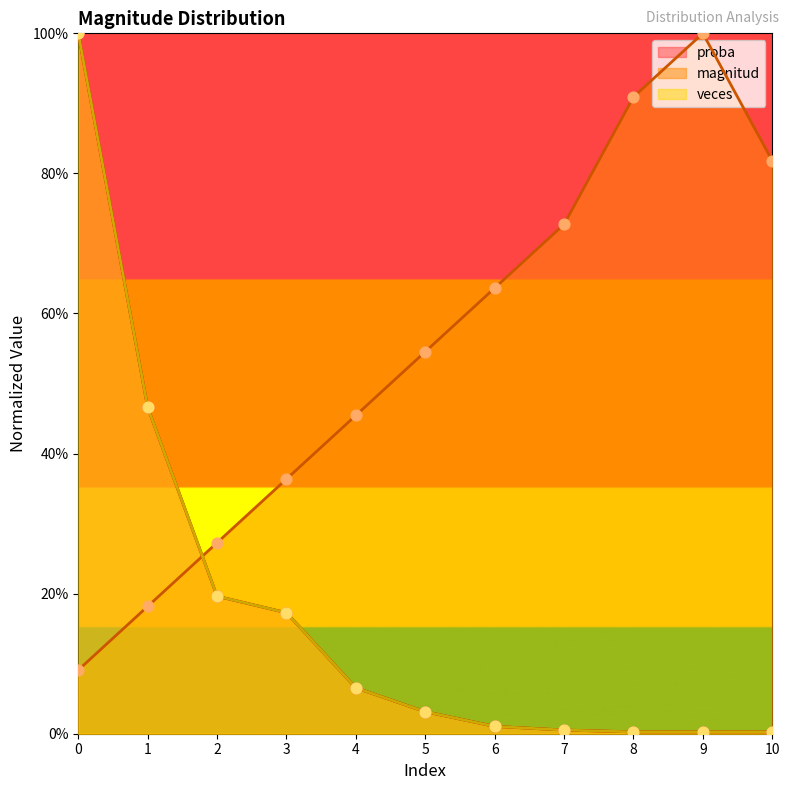

What is the total value across all series at 8?

0.9